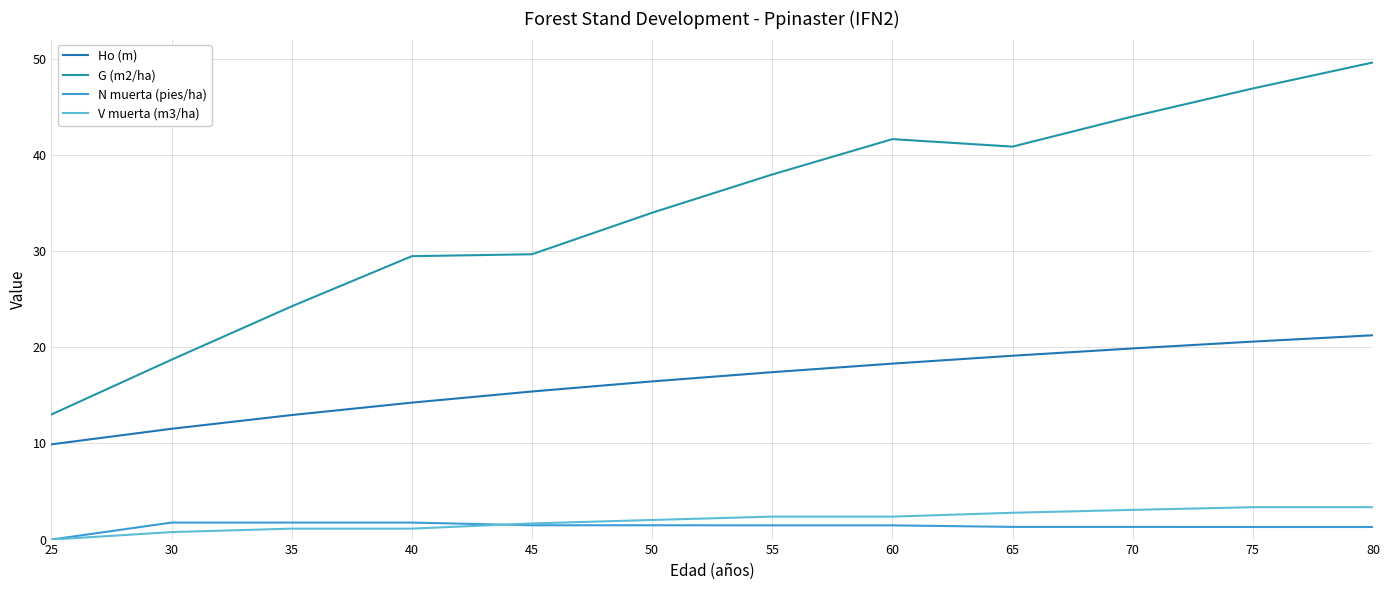

What is the sum of all G (m2/ha) values?

410.4